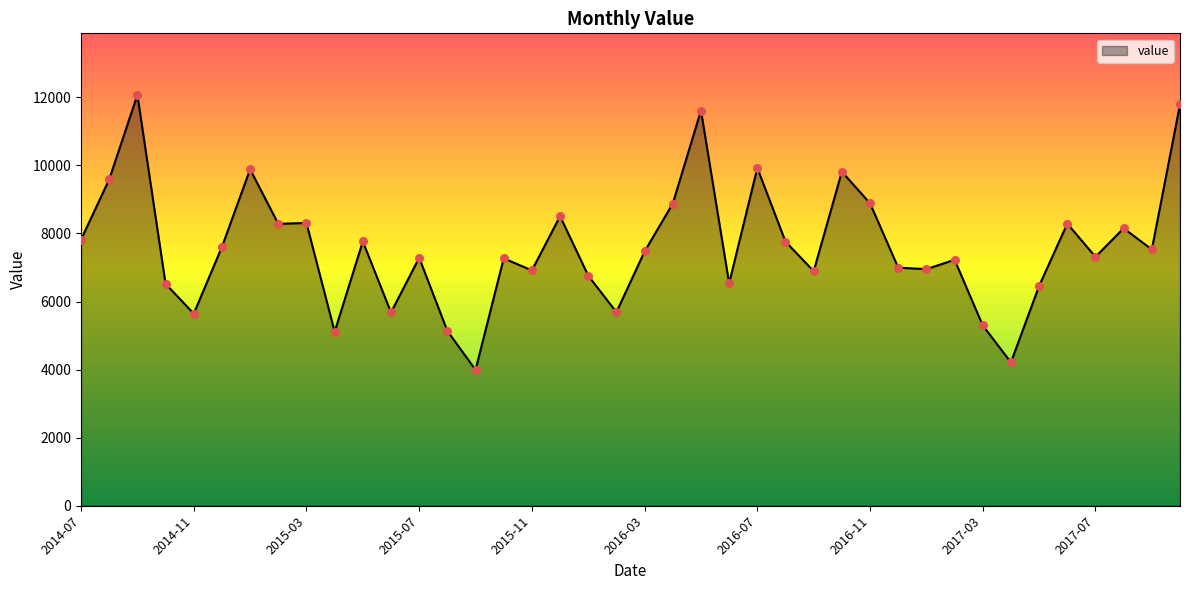

What is the difference between the maximum and minimum values?

8079